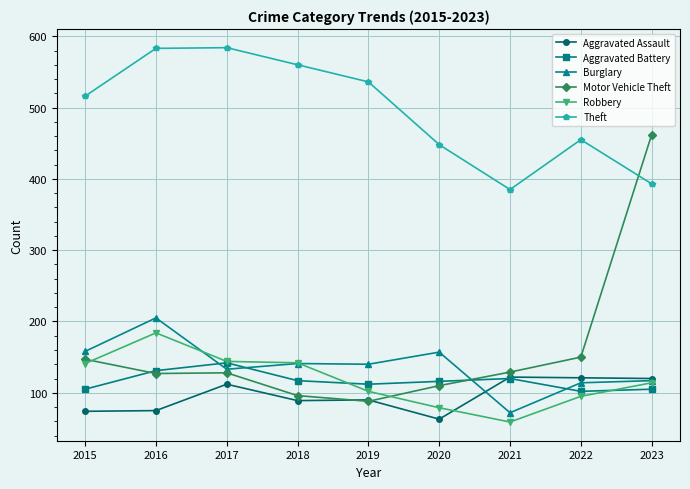

How many lines are shown in the chart?

6